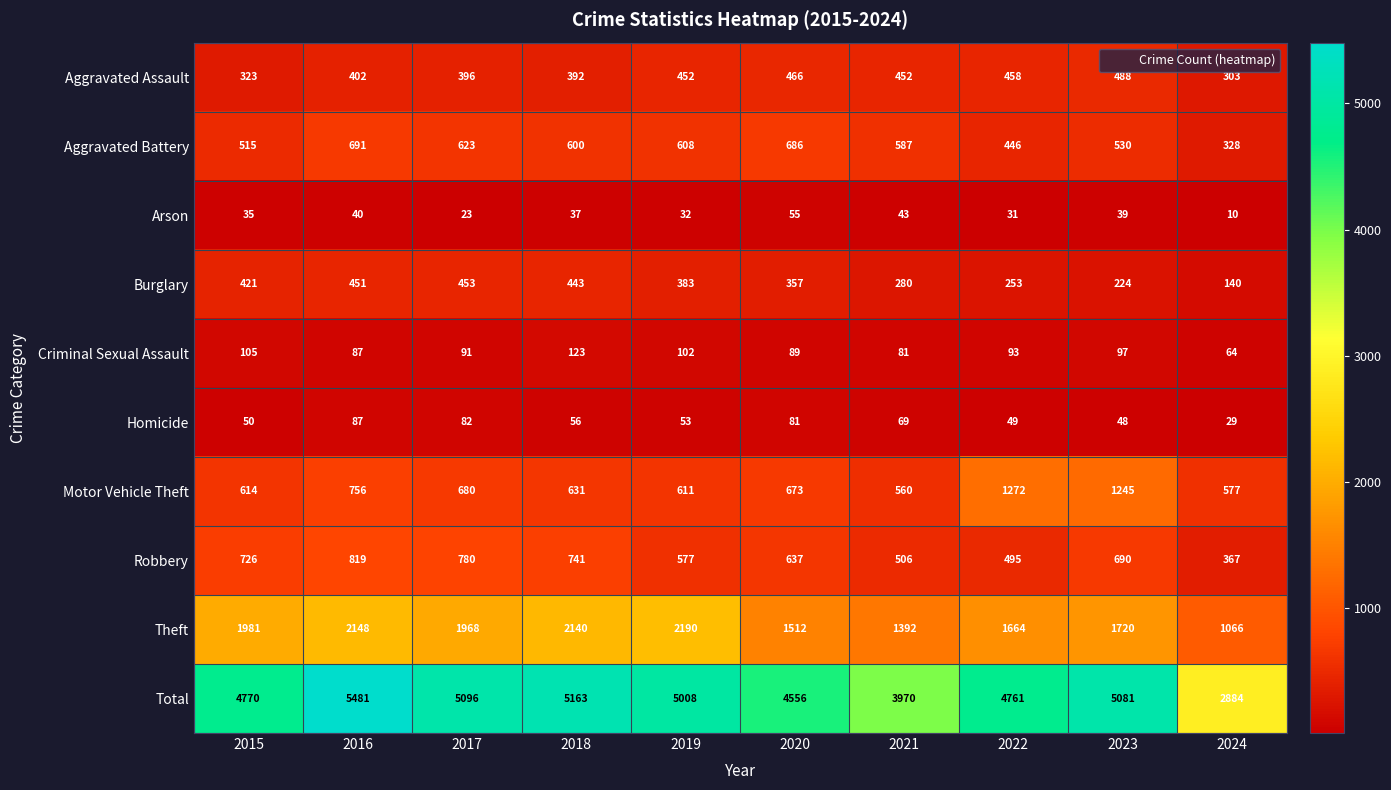

Which series has the largest total across all categories?

Total